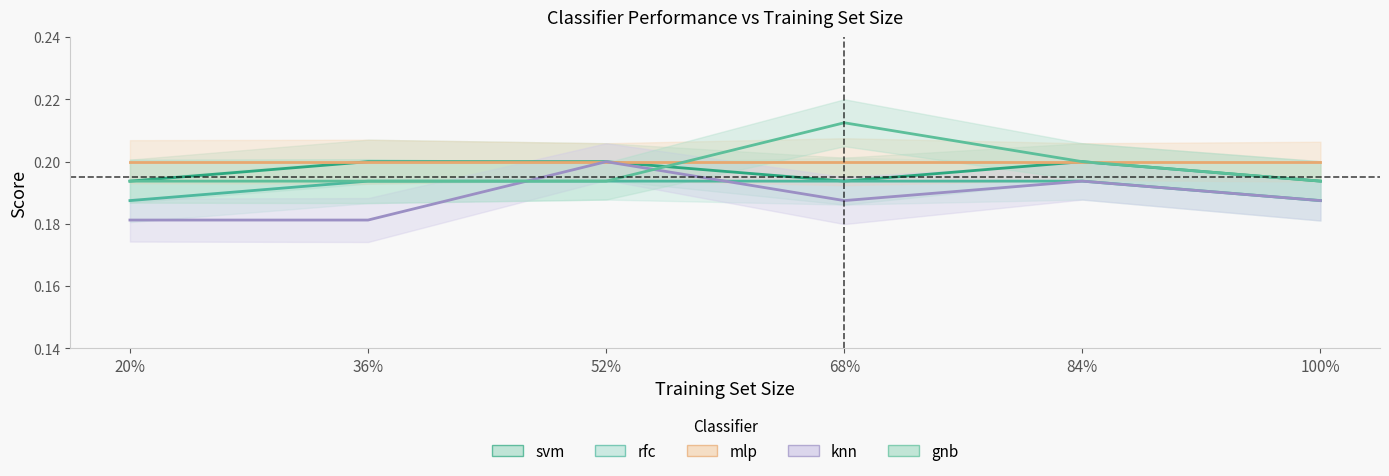

Where is the first local minimum for knn?

68%